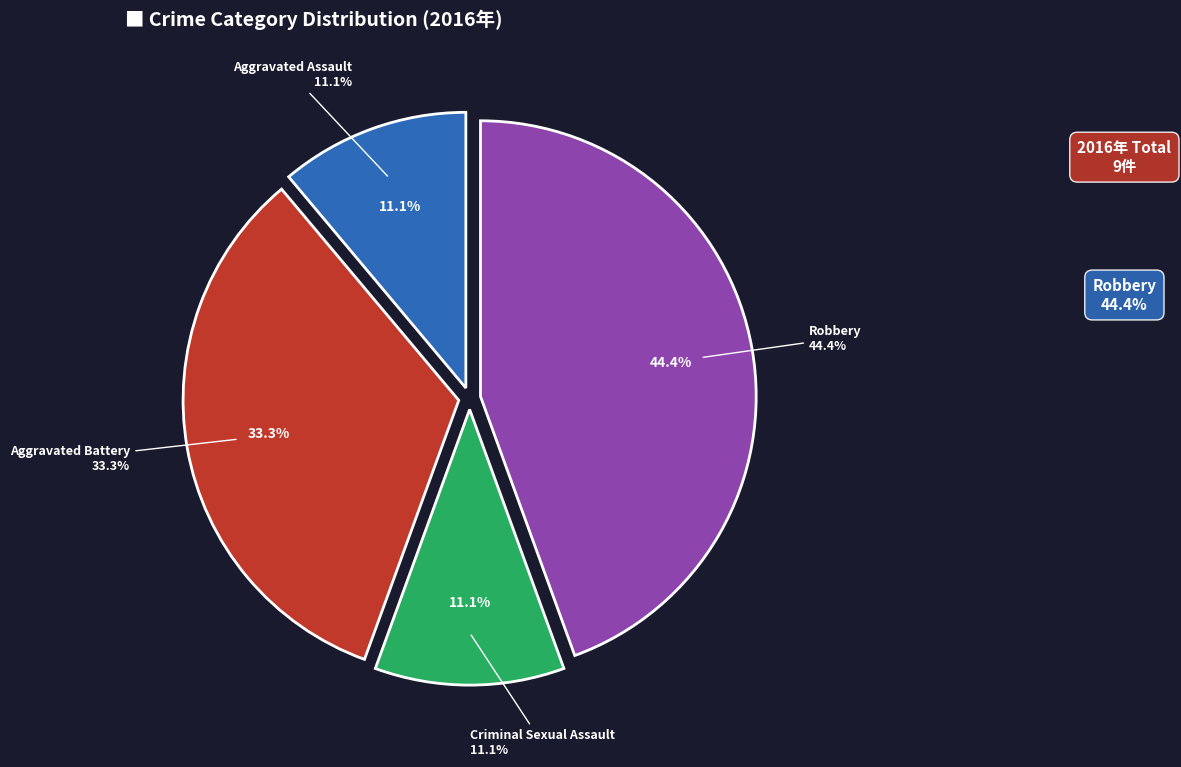

Which category has the smallest portion of the pie?

Aggravated Assault